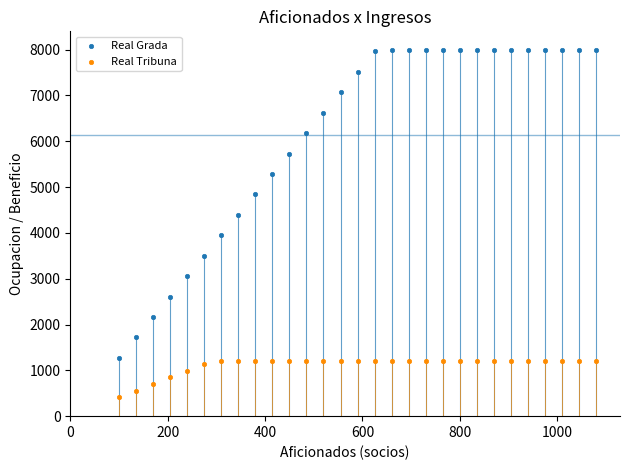

Which series reaches the minimum Y coordinate?

Real Tribuna